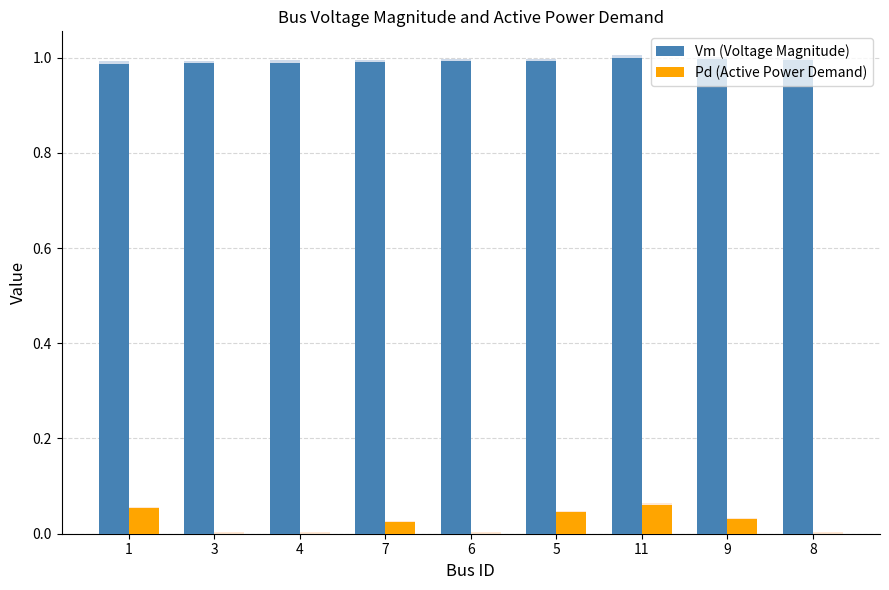

Reading left to right, what are all the values shown in this chart?

Vm (Voltage Magnitude): 1=1.0	3=1.0	4=1.0	7=1.0	6=1.0	5=1.0	11=1.0	9=1.0	8=1.0
Pd (Active Power Demand): 1=0.1	3=0.0	4=0.0	7=0.0	6=0.0	5=0.0	11=0.1	9=0.0	8=0.0